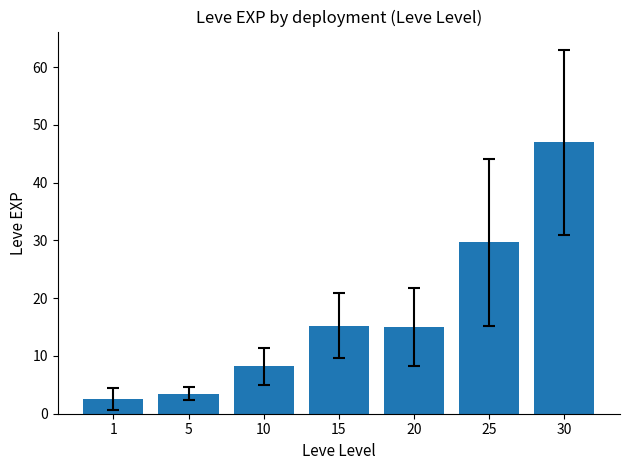

Which label corresponds to the largest value in the chart?

30